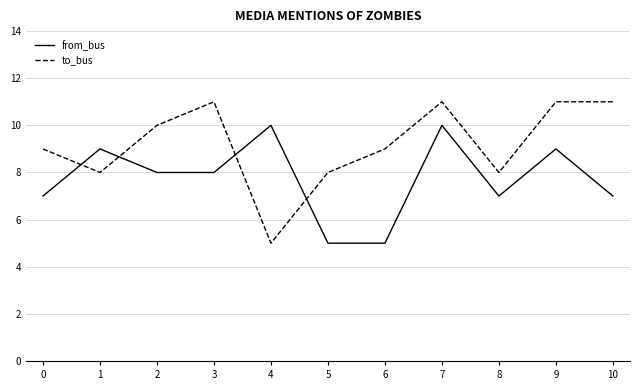

Which series has the largest range (max minus min)?

to_bus